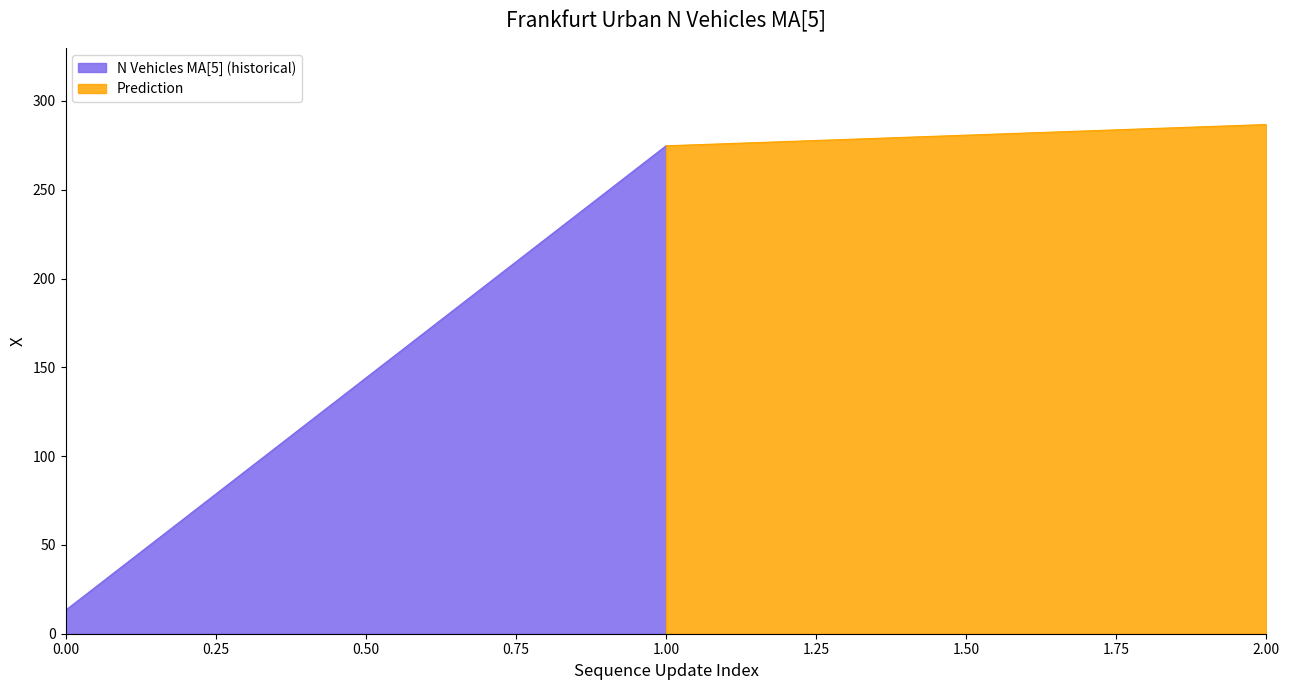

What is the value of the 2nd point from the left?

274.8